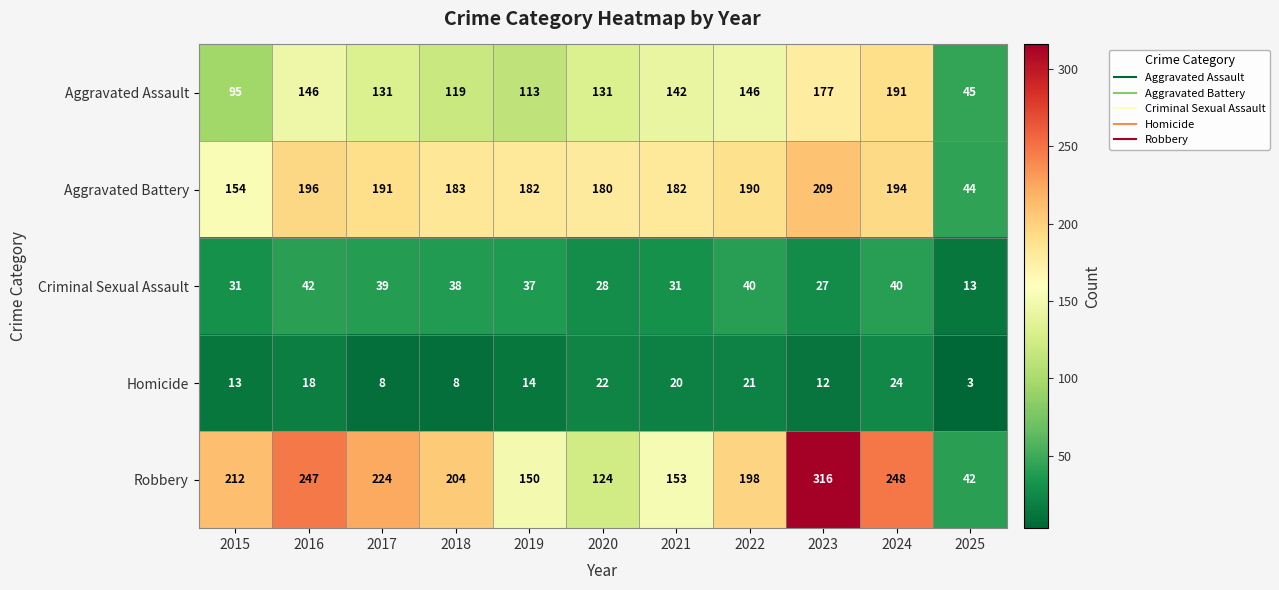

True or false: Homicide has a value of 20 at 2021.

True